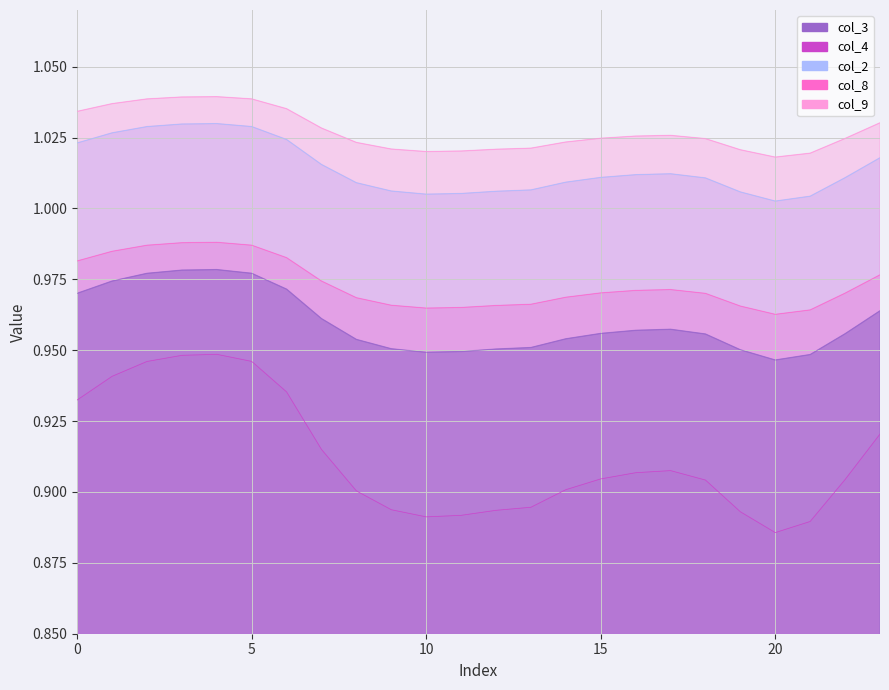

True or false: col_9 has more than 0 points higher than both neighbors.

True